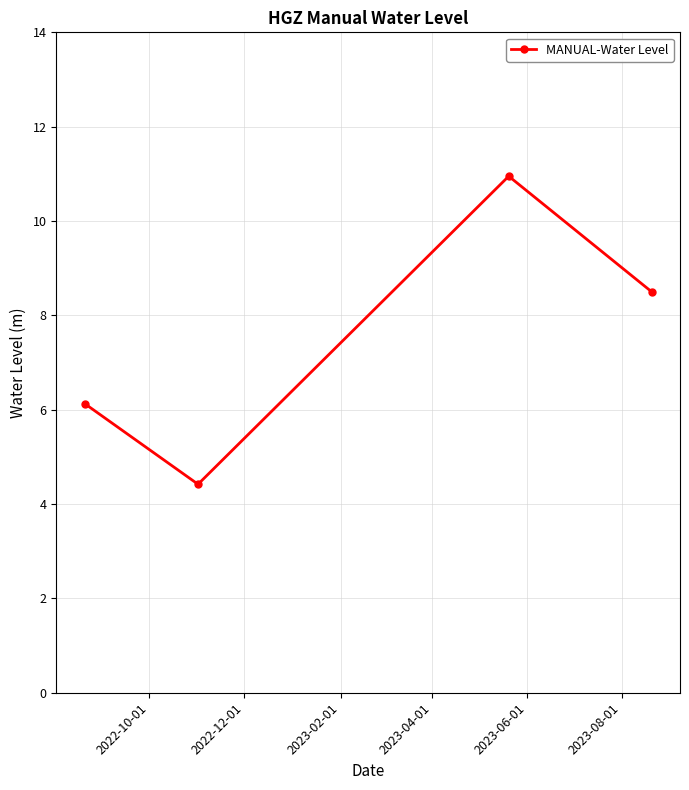

What is the value of the 4th point from the left?

8.5